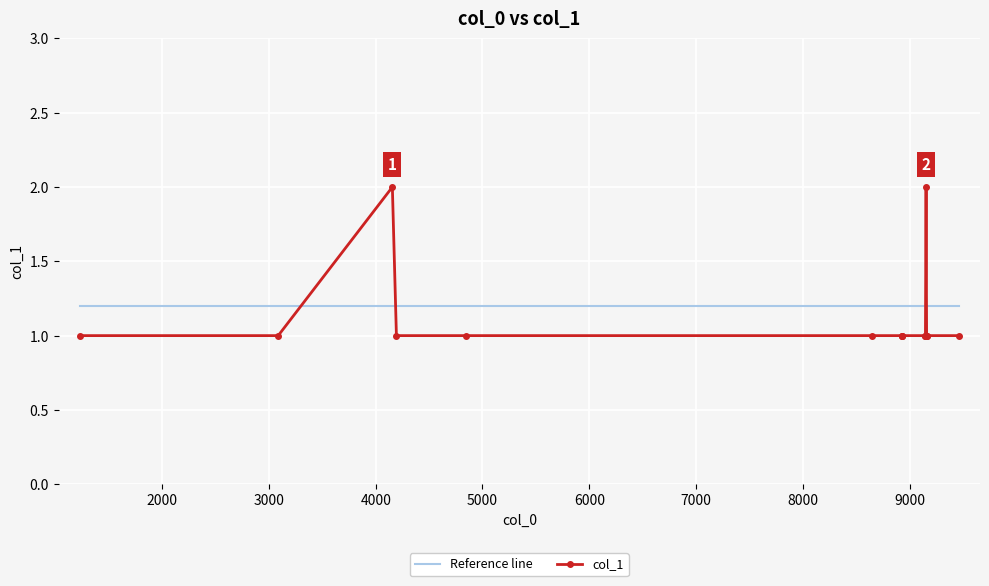

Which series has the largest range (max minus min)?

col_1